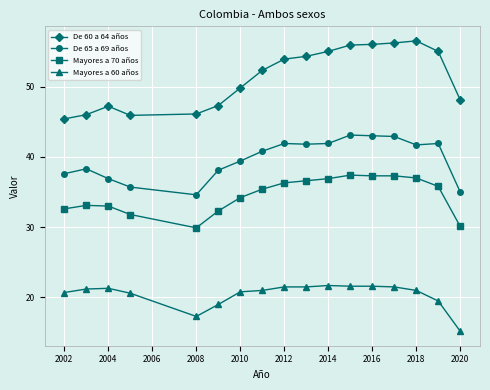

What is the value of the Mayores a 60 años point at the 12th from the left?

21.6